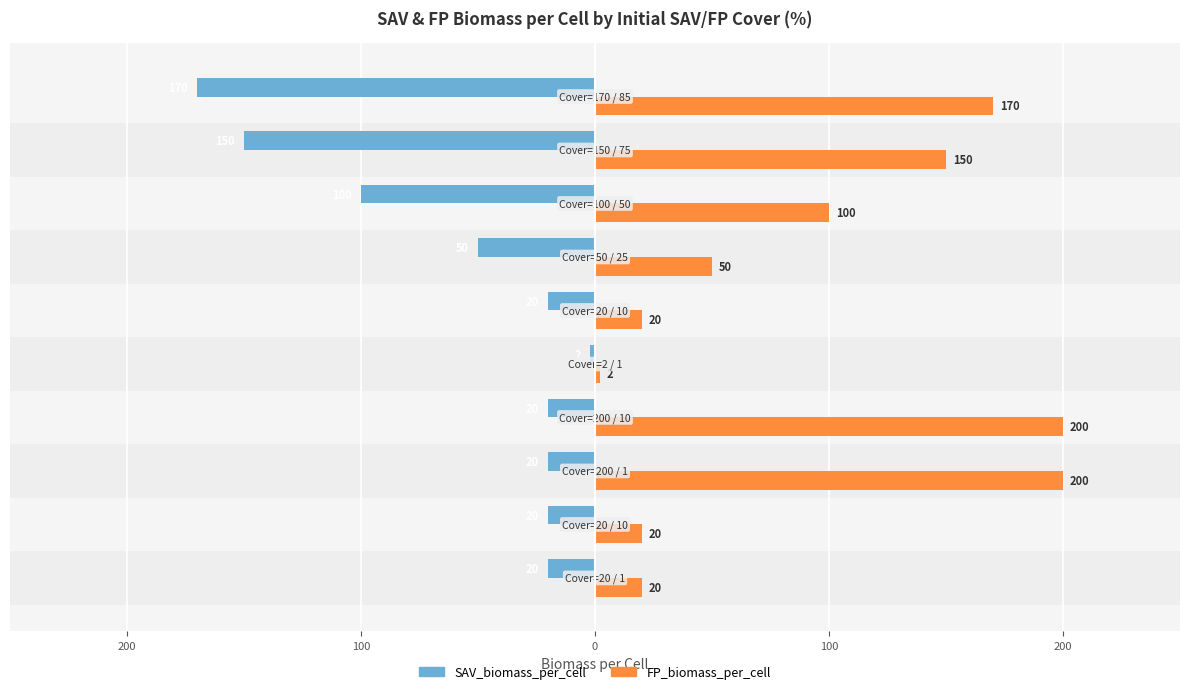

What are all the series names shown in the legend?

SAV_biomass_per_cell, FP_biomass_per_cell